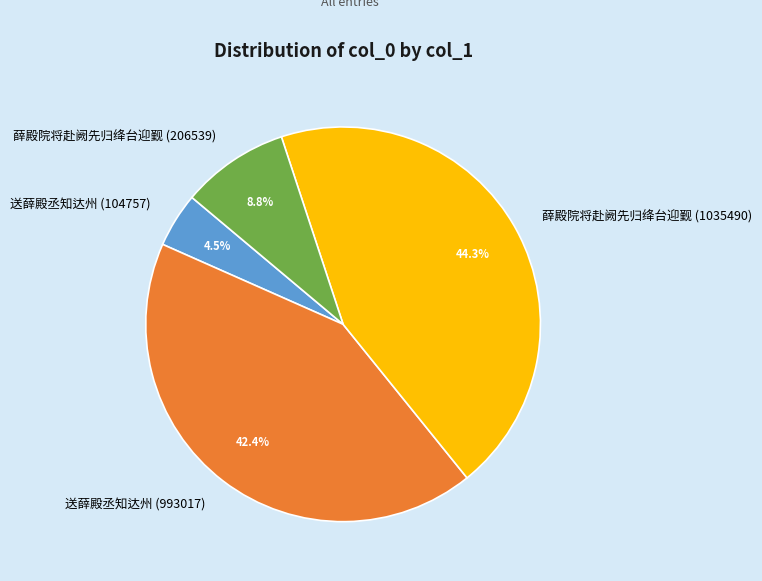

To the nearest percent, what is the difference between the largest and smallest slice percentages?

40%